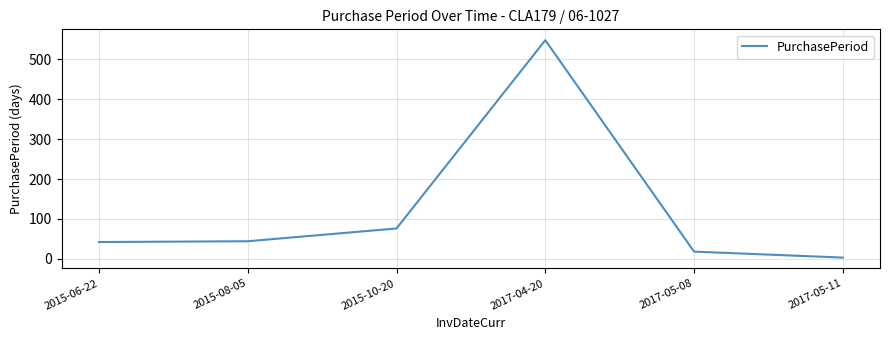

Which category has the highest value across all series?

2017-04-20